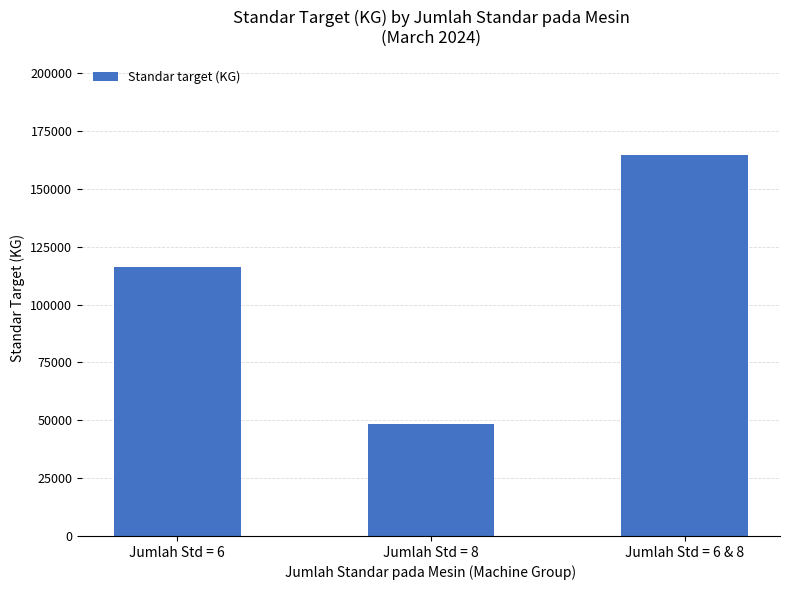

What is the difference between the maximum and minimum values?

116372.2